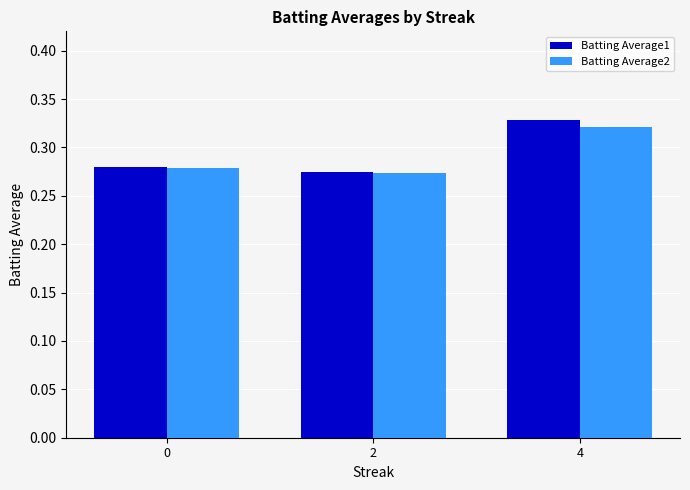

Count the Batting Average2 values in the range 0 to 1.

3